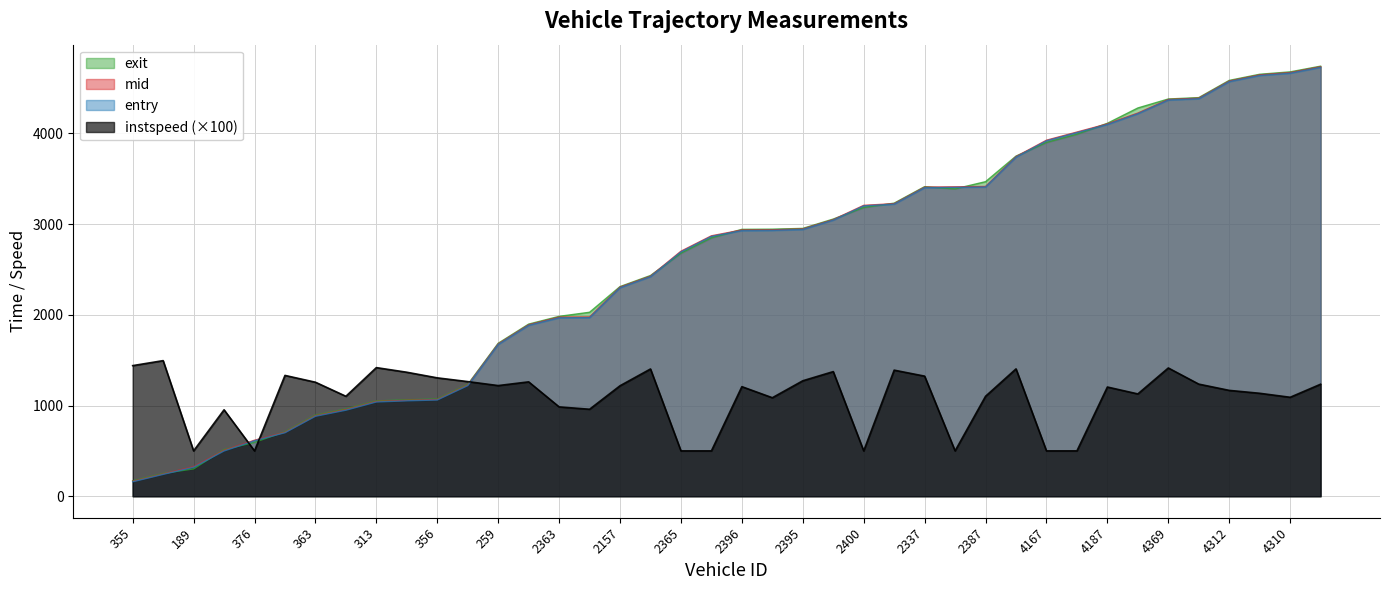

Reading left to right, list all the values displayed in this chart.

entry: 159.1	240.6	318.8	498.7	611.6	699.8	881.4	948.4	1039.1	1051.8	1061.0	1219.1	1673.0	1884.2	1967.1	1969.0	2299.0	2420.8	2693.8	2864.9	2928.8	2930.7	2941.4	3044.1	3201.4	3220.2	3401.9	3405.6	3409.0	3738.8	3919.0	4009.0	4098.7	4217.2	4368.4	4382.6	4571.2	4638.7	4663.9	4728.5
mid: 164.4	245.6	325.1	506.3	617.4	705.0	887.5	955.2	1045.0	1057.1	1066.6	1225.5	1679.4	1890.2	1974.5	1976.4	2305.3	2426.2	2701.2	2871.2	2935.4	2937.3	2947.0	3049.3	3207.1	3225.6	3407.4	3411.4	3415.3	3744.5	3925.1	4015.2	4105.3	4224.4	4374.1	4388.5	4577.2	4645.4	4670.5	4735.1
exit: 170.1	251.0	301.5	514.2	593.8	710.7	894.8	962.2	1050.7	1062.8	1072.7	1232.0	1686.3	1897.7	1983.2	2028.3	2311.3	2433.5	2680.0	2848.8	2942.4	2944.3	2952.9	3056.0	3183.5	3231.4	3413.2	3388.8	3468.1	3750.0	3900.7	3991.1	4111.9	4280.7	4379.7	4394.9	4584.8	4652.3	4678.8	4741.6
instspeed: 1440.0	1495.0	500.0	953.0	500.0	1332.0	1257.0	1102.0	1418.0	1367.0	1305.0	1264.0	1220.0	1261.0	985.0	959.0	1218.0	1403.0	500.0	500.0	1208.0	1086.0	1273.0	1374.0	500.0	1390.0	1324.0	500.0	1102.0	1404.0	500.0	500.0	1204.0	1128.0	1414.0	1236.0	1167.0	1135.0	1091.0	1235.0